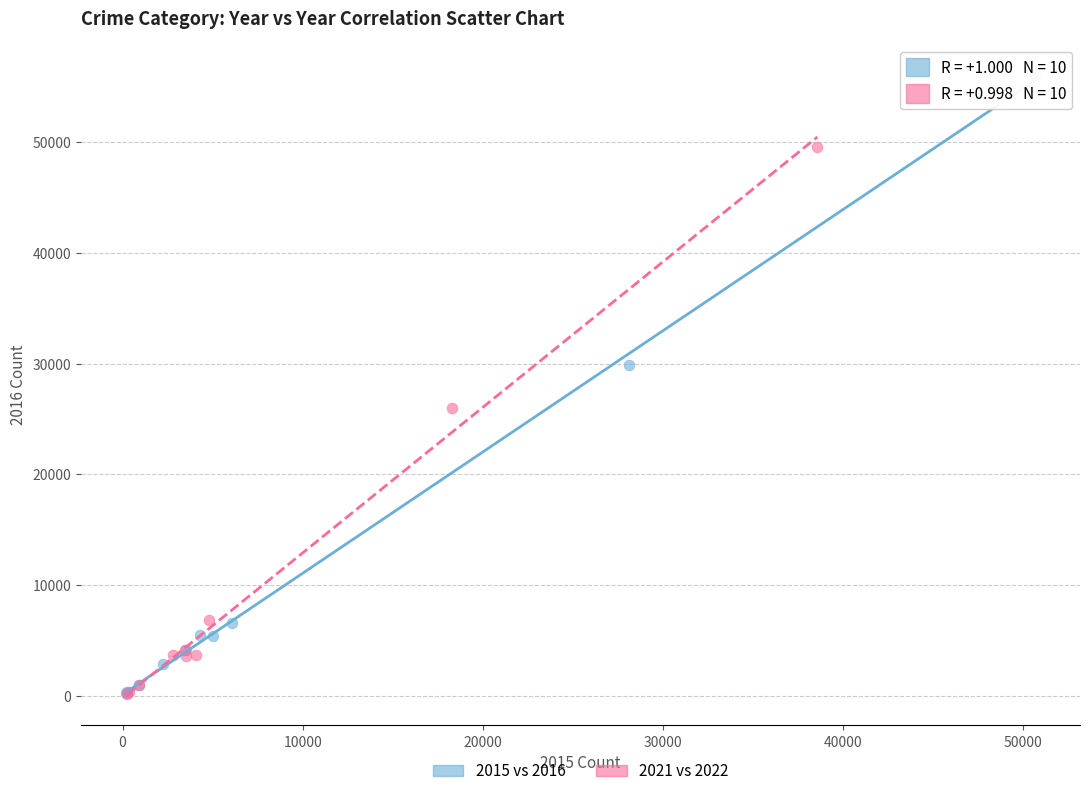

Which series reaches the maximum Y coordinate?

2015 vs 2016